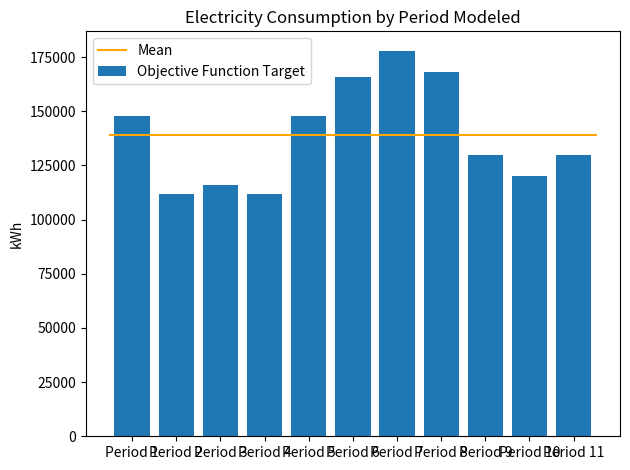

How many categories are shown in the chart?

11